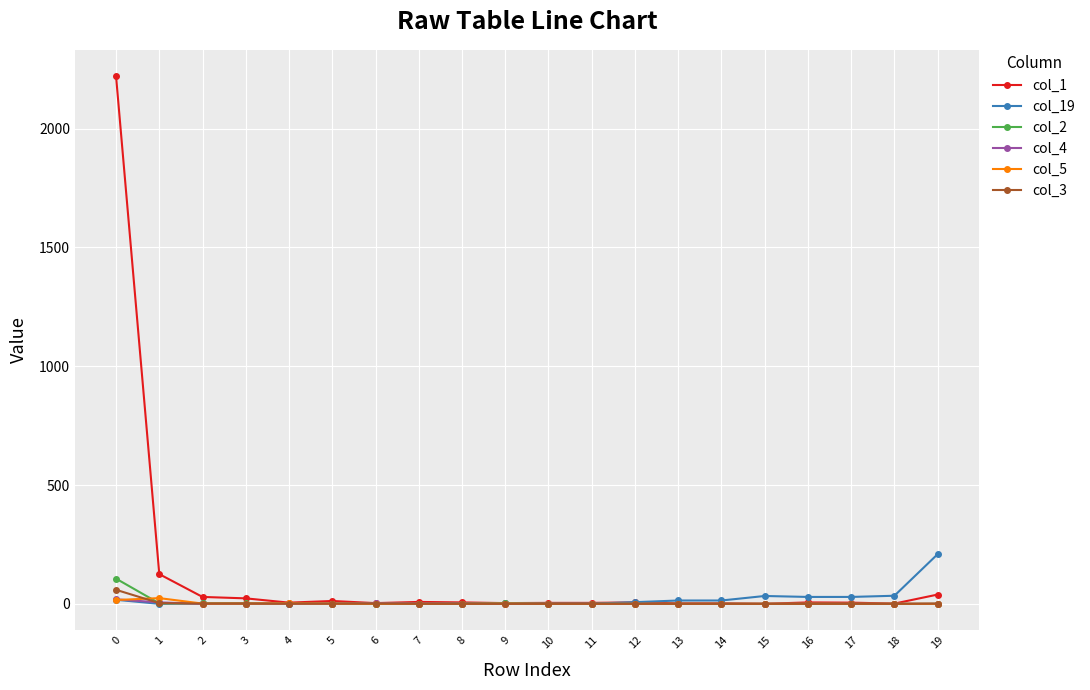

True or false: col_19 has more than 1 points higher than both neighbors.

True